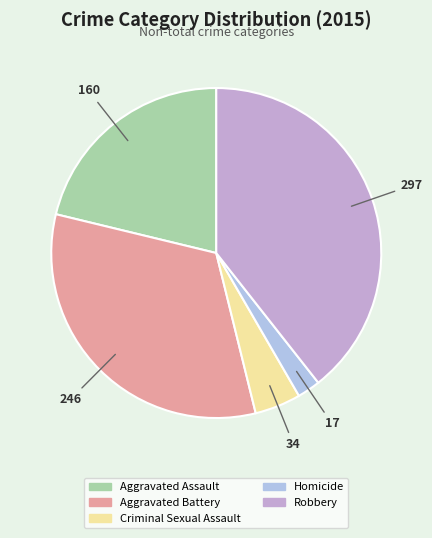

Which slice is the largest?

Robbery